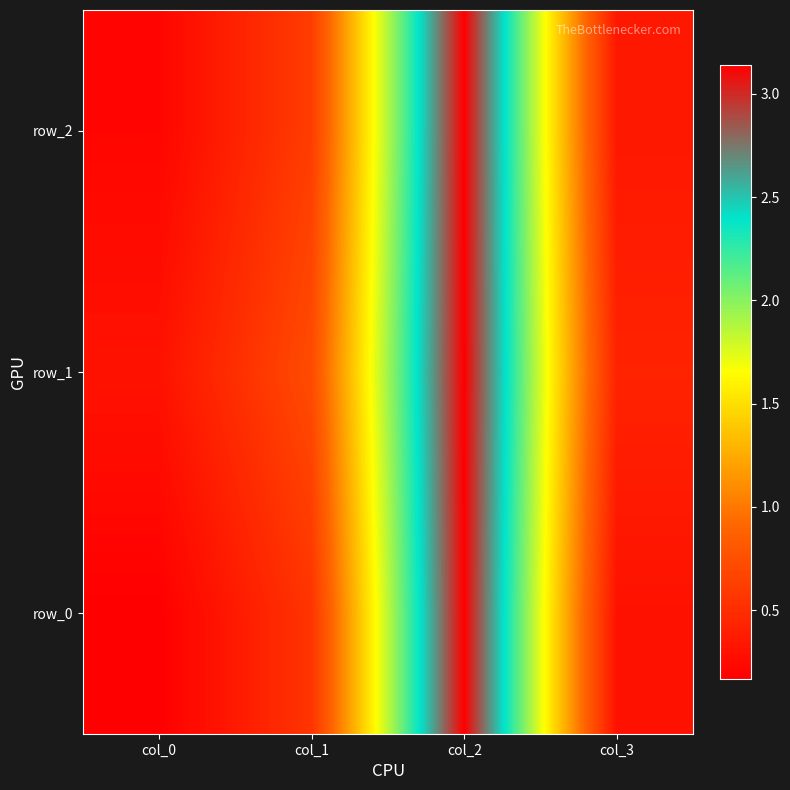

Reading left to right, list all the values displayed in this chart.

row_0: col_0=0.2	col_1=0.6	col_2=3.1	col_3=0.3
row_1: col_0=0.3	col_1=0.7	col_2=3.1	col_3=0.4
row_2: col_0=0.2	col_1=0.6	col_2=3.1	col_3=0.3